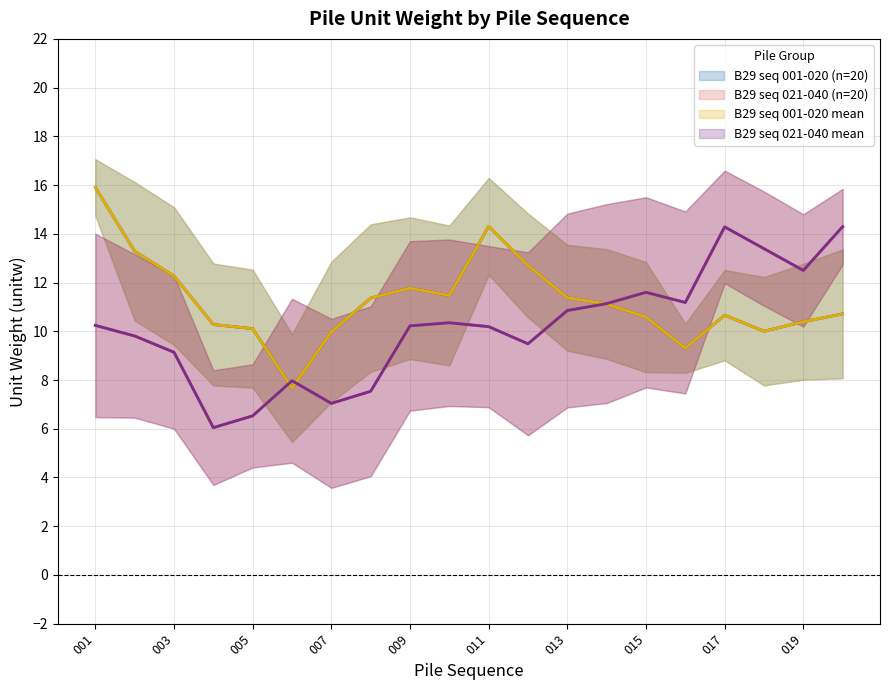

Reading right to left, extract all data points from this chart.

B29 seq 001-020 (n=20): 10.7	10.4	10.0	10.7	9.3	10.6	11.1	11.4	12.7	14.3	11.5	11.8	11.4	10.0	7.7	10.1	10.3	12.3	13.3	15.9
B29 seq 021-040 (n=20): 14.3	12.5	13.4	14.3	11.2	11.6	11.1	10.9	9.5	10.2	10.3	10.2	7.5	7.0	8.0	6.5	6.0	9.1	9.8	10.2
B29 seq 001-020 mean: 10.7	10.4	10.0	10.7	9.3	10.6	11.1	11.4	12.7	14.3	11.5	11.8	11.4	10.0	7.7	10.1	10.3	12.3	13.3	15.9
B29 seq 021-040 mean: 14.3	12.5	13.4	14.3	11.2	11.6	11.1	10.9	9.5	10.2	10.3	10.2	7.5	7.0	8.0	6.5	6.0	9.1	9.8	10.2